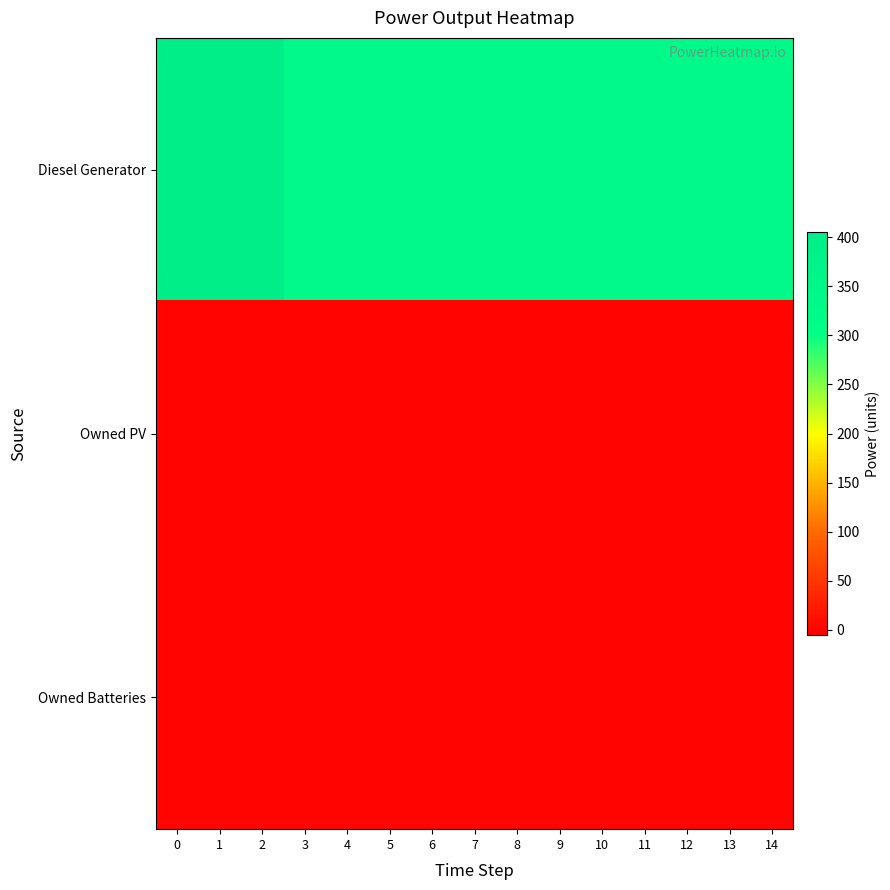

Reading left to right, what are all the values shown in this chart?

row_0: 0=400.0	1=400.0	2=400.0	3=335.0	4=335.0	5=335.0	6=335.0	7=335.0	8=335.0	9=336.0	10=336.0	11=336.0	12=336.0	13=335.0	14=334.0
row_1: 0=0.0	1=0.0	2=0.0	3=0.0	4=0.0	5=0.0	6=0.0	7=0.0	8=0.0	9=0.0	10=0.0	11=0.0	12=0.0	13=0.0	14=0.0
row_2: 0=0.0	1=0.0	2=0.0	3=0.0	4=0.0	5=0.0	6=0.0	7=0.0	8=0.0	9=0.0	10=0.0	11=0.0	12=0.0	13=0.0	14=0.0